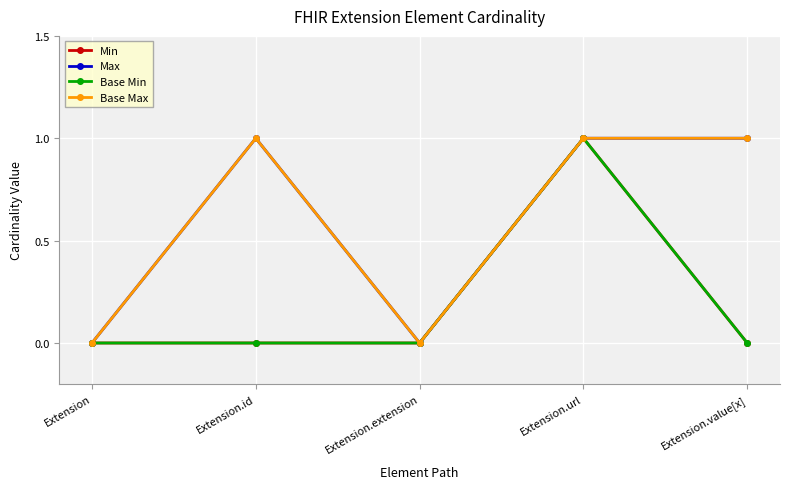

Does the chart have visible grid lines?

Yes